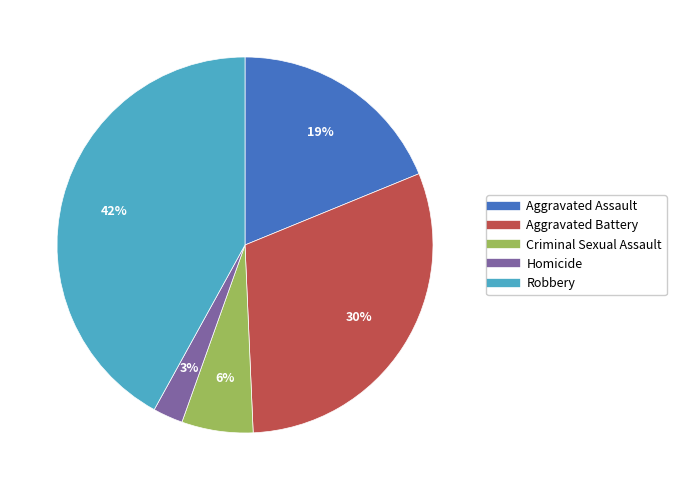

Rank the categories by value from highest to lowest.

Robbery, Aggravated Battery, Aggravated Assault, Criminal Sexual Assault, Homicide